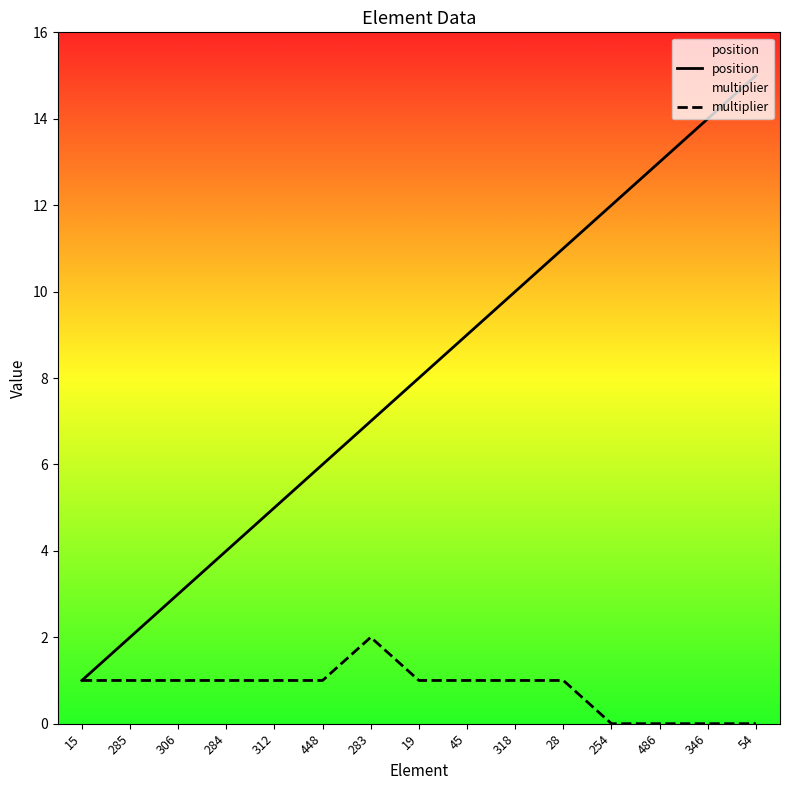

How many lines are shown in the chart?

2